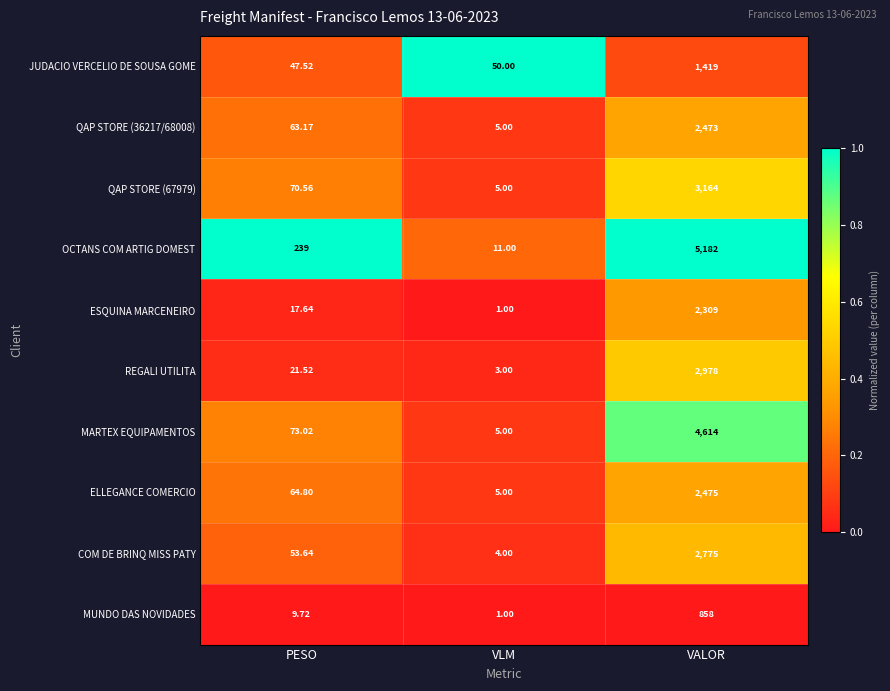

Which series has the widest spread of values?

OCTANS COM ARTIG DOMEST